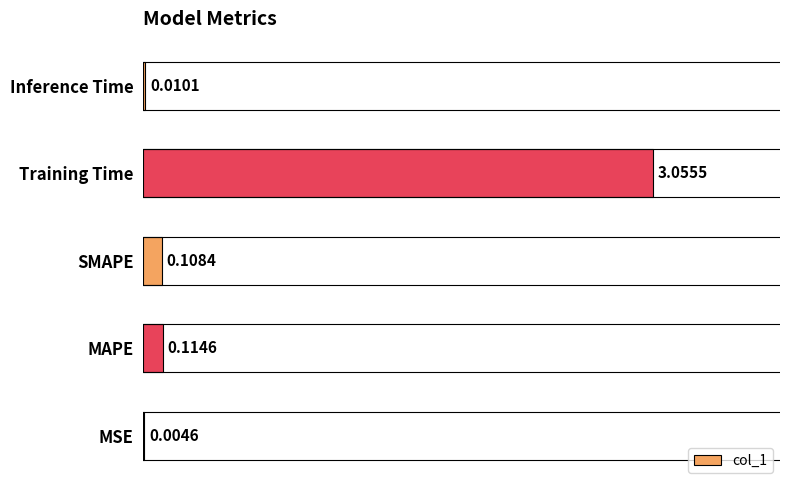

Are the bars grouped side by side (vs. stacked)?

No